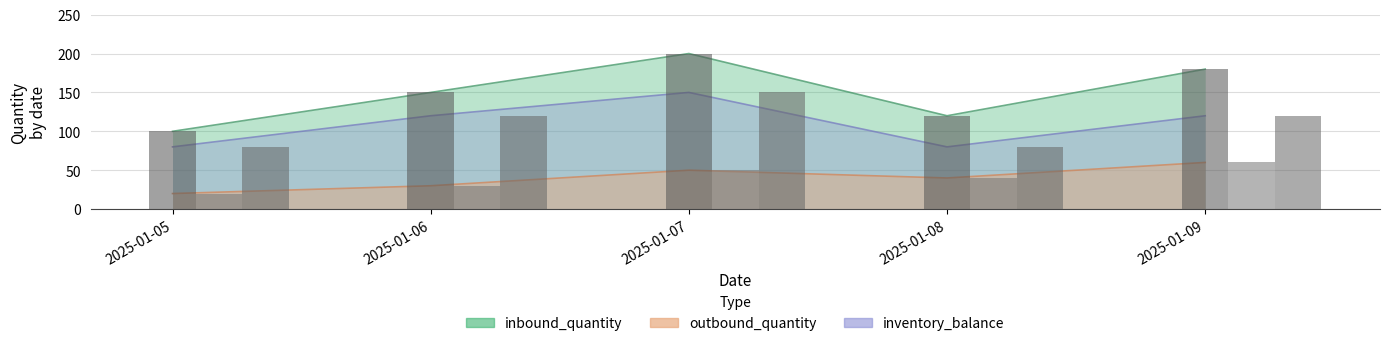

Which series has the widest spread of values?

inbound_quantity